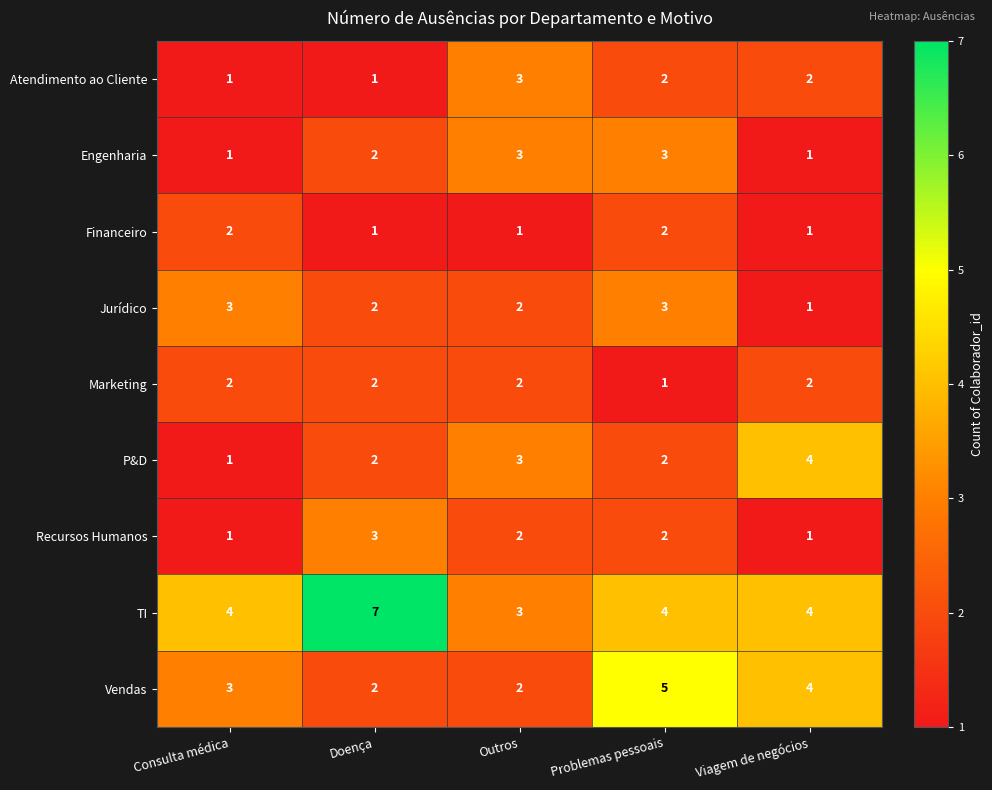

At which label is Engenharia closest to 2?

Doença